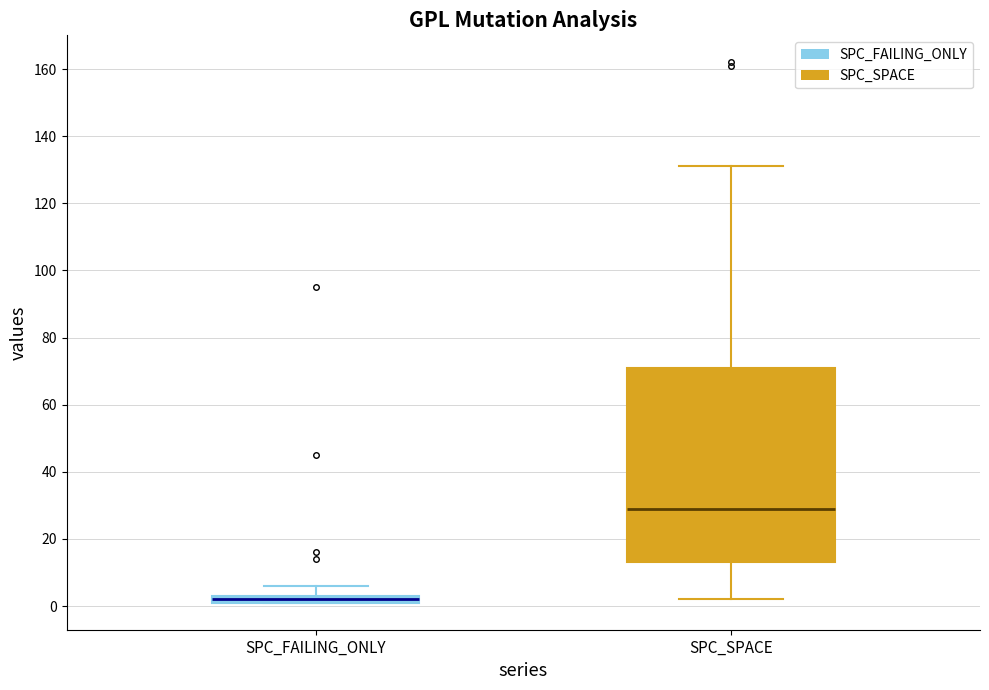

Where does the upper whisker of the box for SPC_SPACE end on the y-axis? The values are not printed on the chart, so give them approximately, as read against the axis.

132